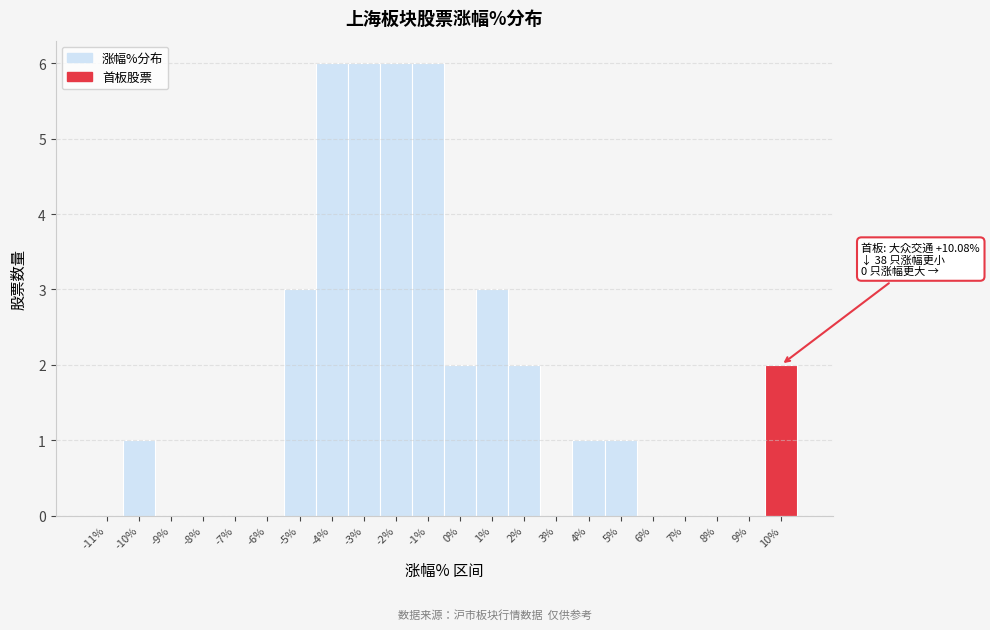

Reading left to right, extract all data points from this chart.

-11%=0	-10%=1	-9%=0	-8%=0	-7%=0	-6%=0	-5%=3	-4%=6	-3%=6	-2%=6	-1%=6	0%=2	1%=3	2%=2	3%=0	4%=1	5%=1	6%=0	7%=0	8%=0	9%=0	10%=2